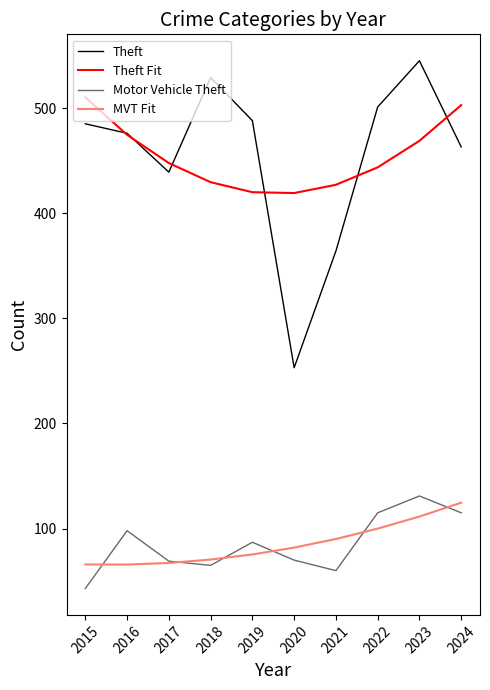

Between which two adjacent categories do MVT Fit and Motor Vehicle Theft first intersect?

2015 and 2016